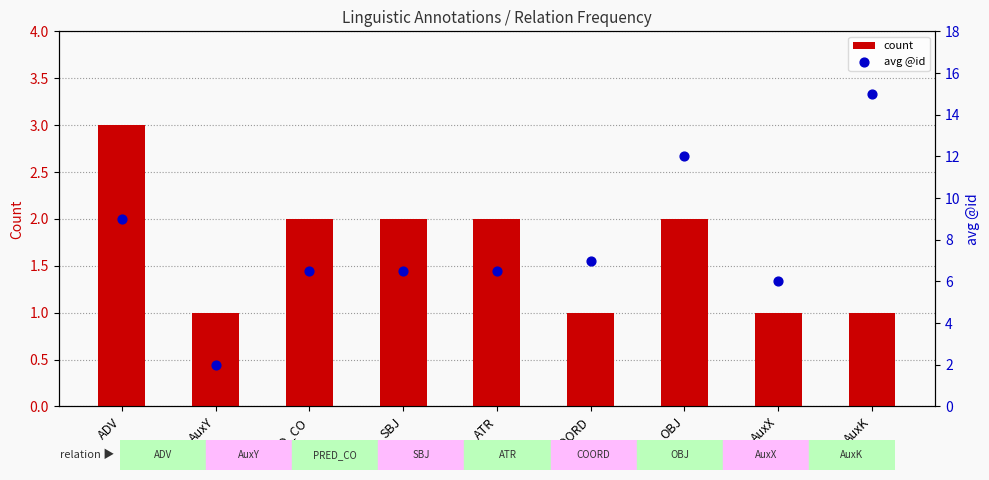

What are all the series names shown in the legend?

count, avg @id